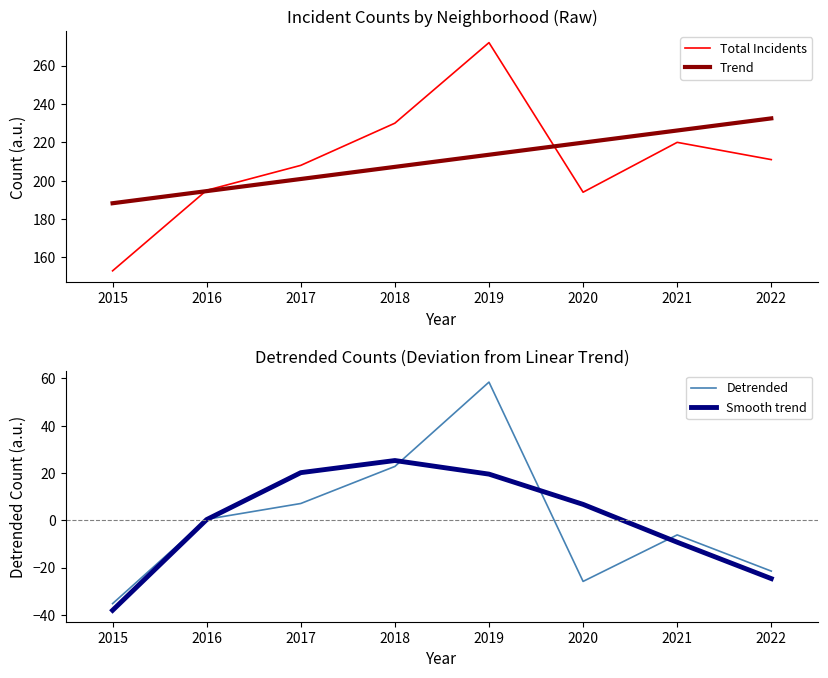

Read the Smooth trend value at 2015.

-38.1